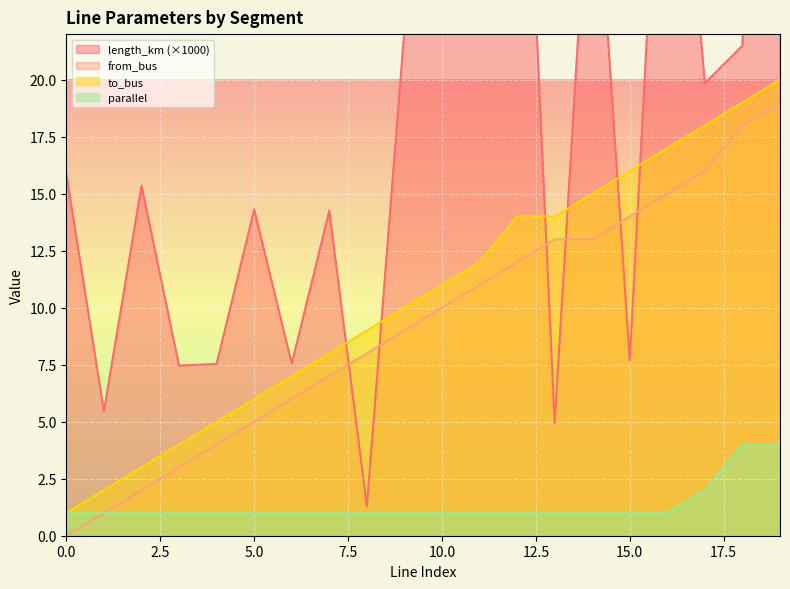

List the series in order of their peak value, highest first.

length_km, to_bus, from_bus, parallel